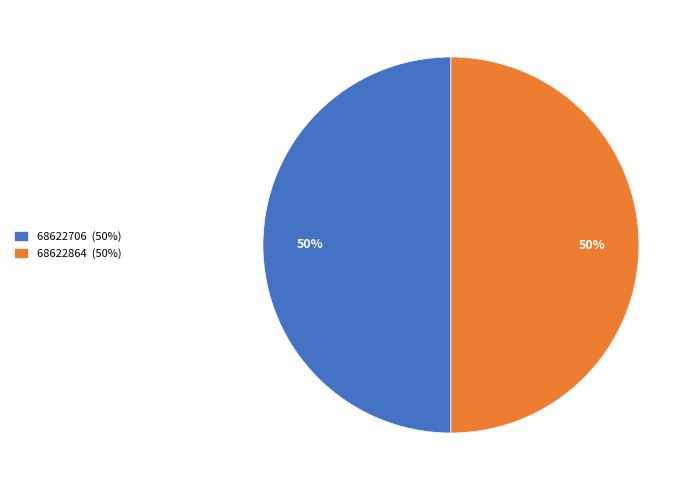

Count the number of slices in the pie.

2